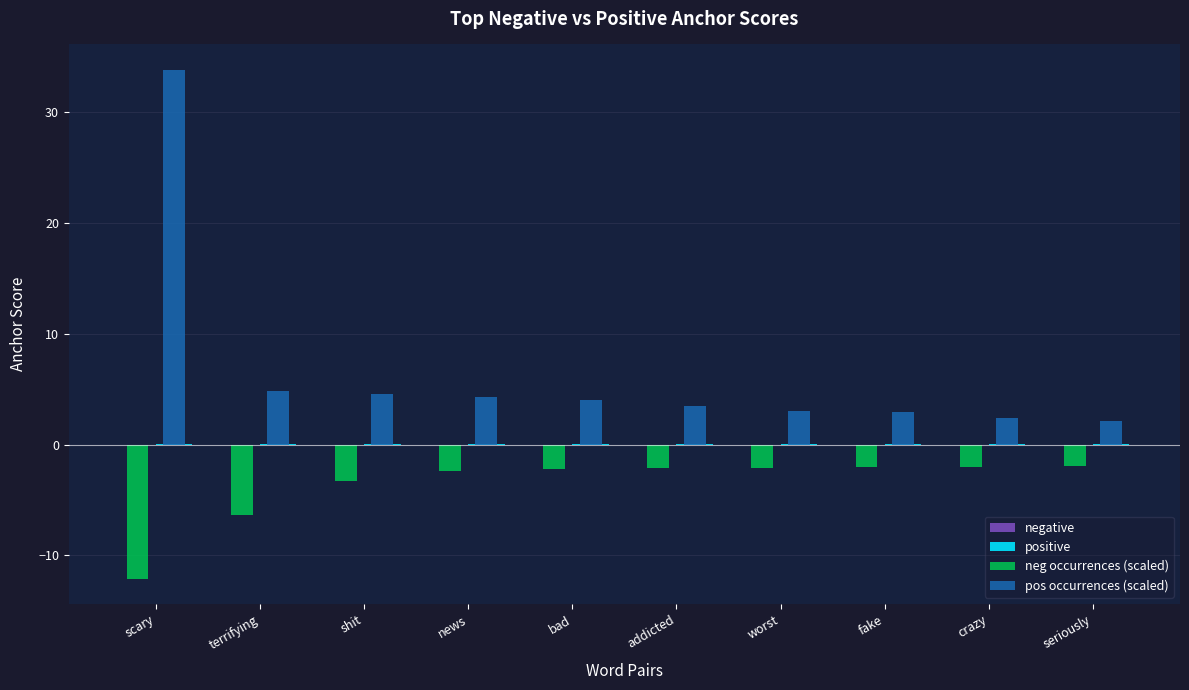

What is the maximum value for neg occurrences (scaled)?

-1.9